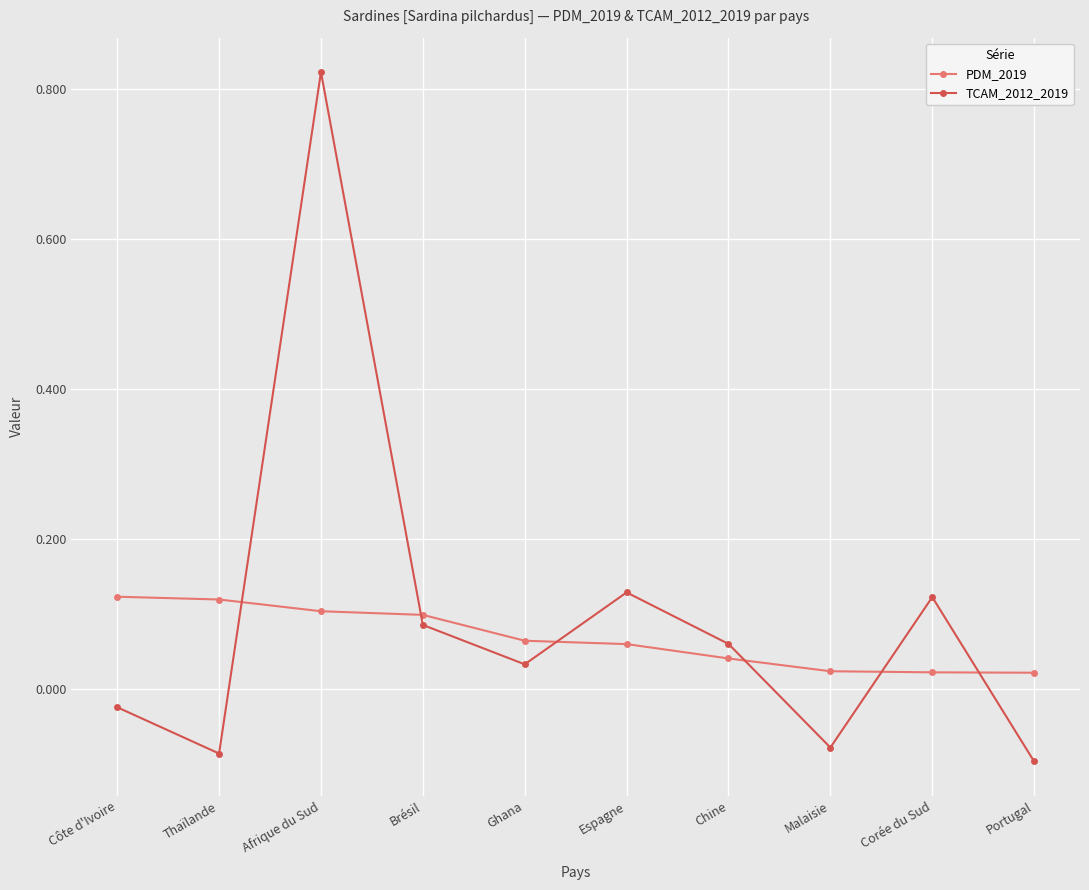

What is the label of the 3rd point from the left?

Afrique du Sud